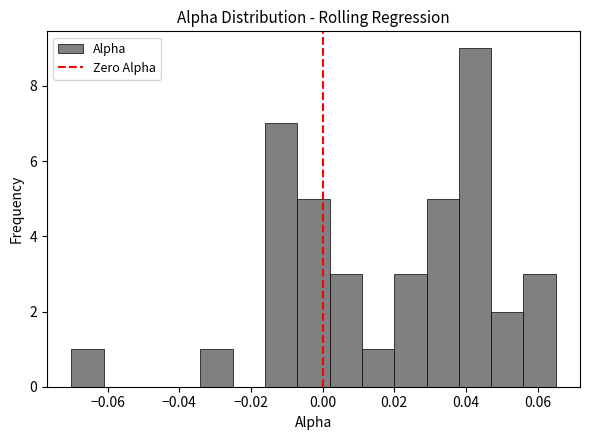

Reading left to right, list every bar in this chart as the range it spans on the x-axis followed by its height. Neither the bar edges nor the heights are printed on the chart, so give them approximately, as read against the axes.

-0.070 to -0.062: 1
-0.062 to -0.052: 0
-0.052 to -0.044: 0
-0.044 to -0.034: 0
-0.034 to -0.026: 1
-0.026 to -0.016: 0
-0.016 to -0.008: 7
-0.008 to 0.002: 5
0.002 to 0.012: 3
0.012 to 0.020: 1
0.020 to 0.030: 3
0.030 to 0.038: 5
0.038 to 0.048: 9
0.048 to 0.056: 2
0.056 to 0.066: 3